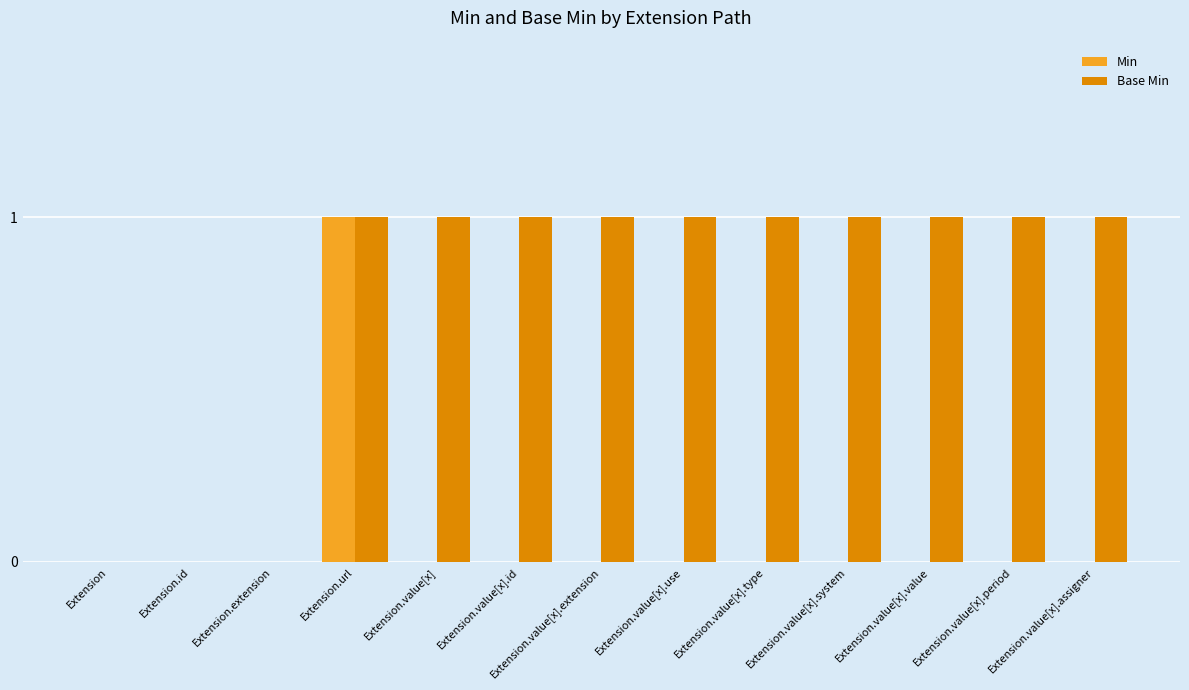

True or false: Base Min has a value of 0 at Extension.extension.

True